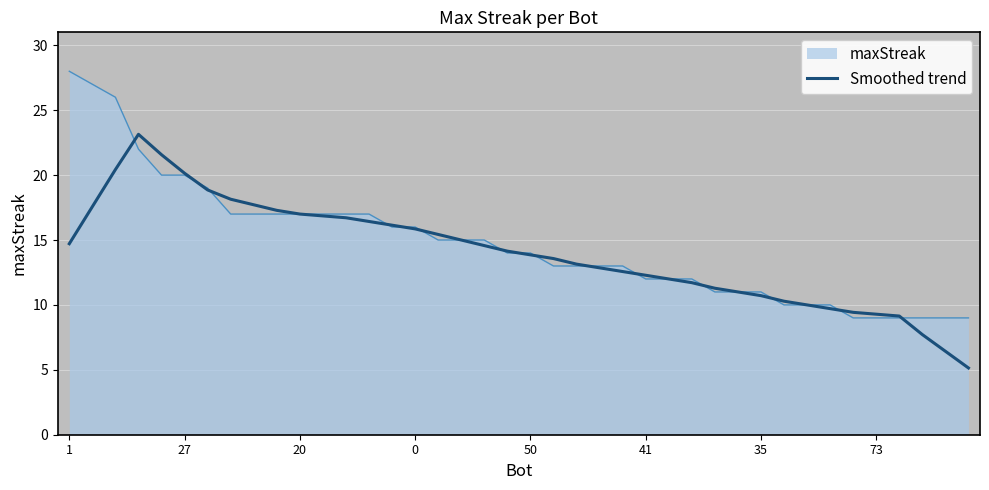

List the series in order of their peak value, highest first.

maxStreak, Smoothed trend